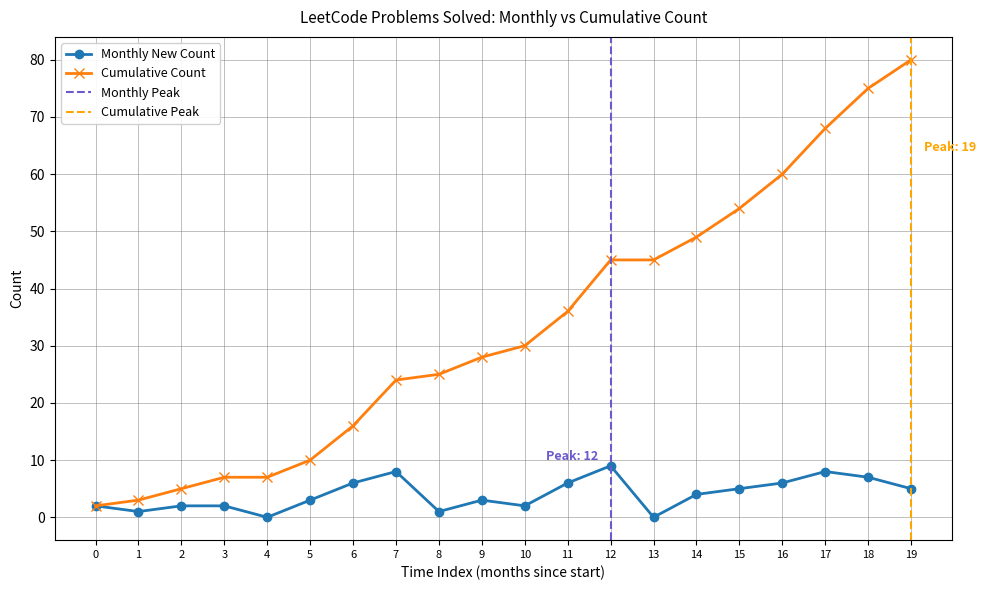

What is the maximum value for Cumulative Count?

80